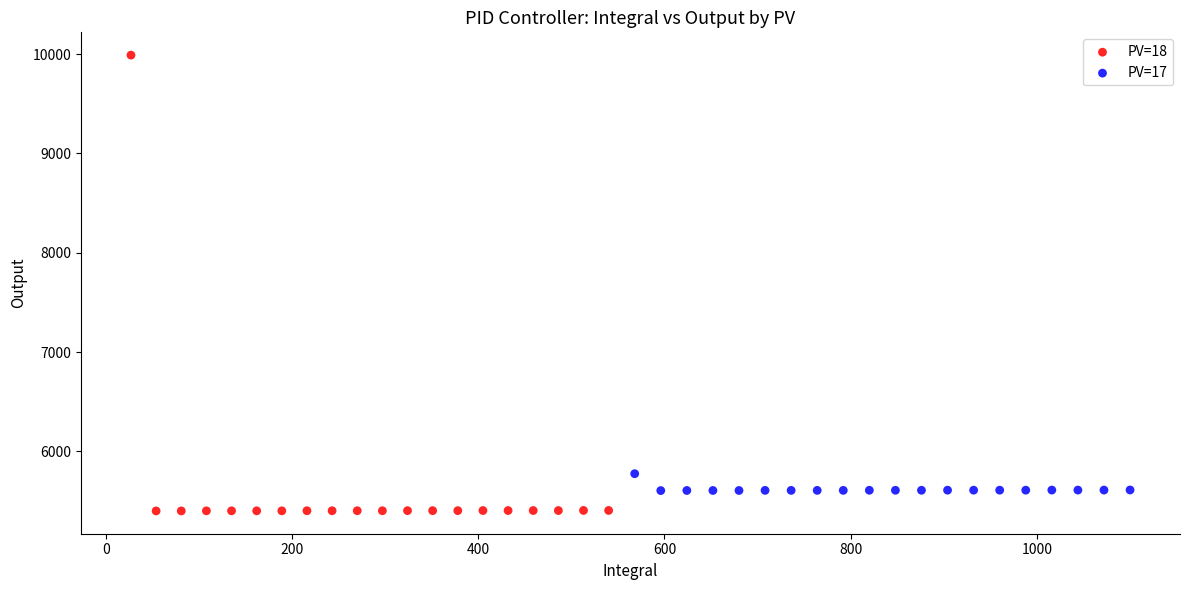

Which series contains the highest Y value?

PV=18